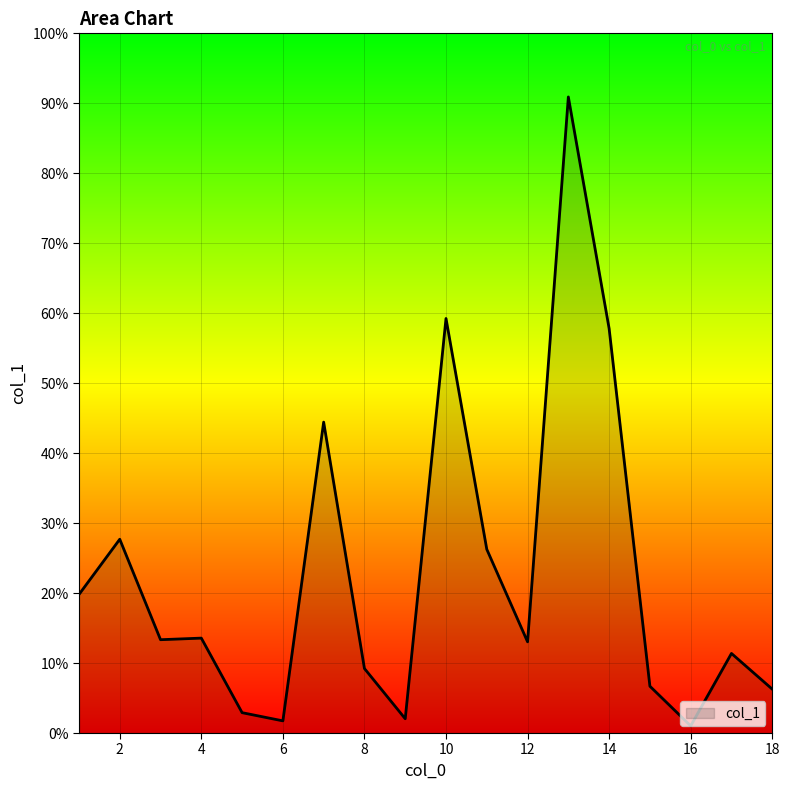

Does the chart display data point markers on the line(s)?

No